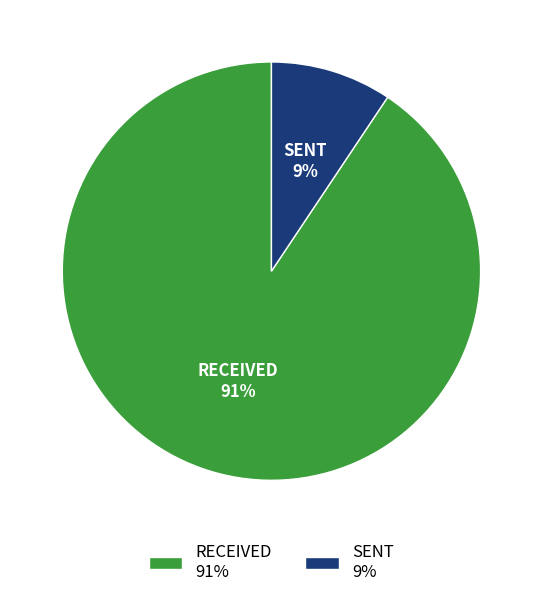

Count the number of slices in the pie.

2